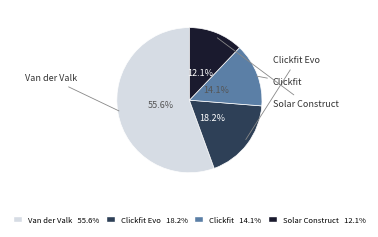

Is there a majority slice in this chart?

Yes